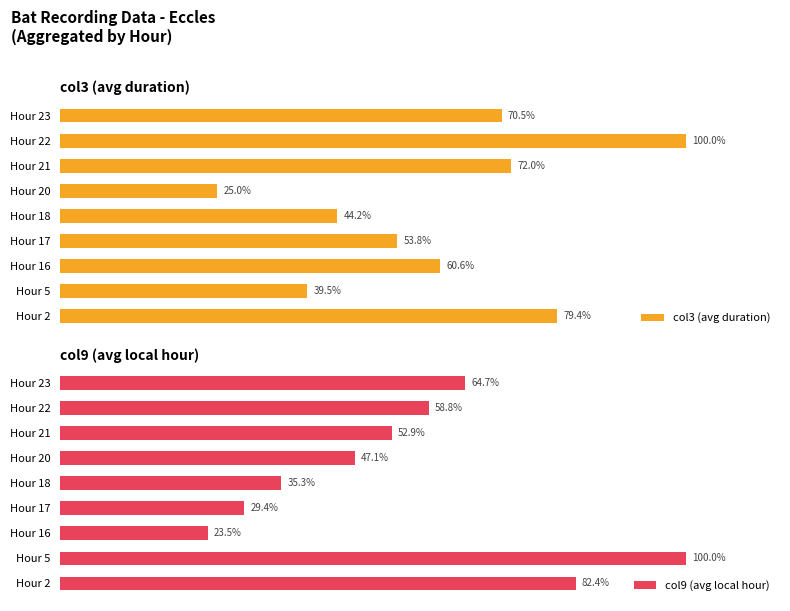

Rank the series by their maximum value, from lowest to highest.

col3 (avg duration), col9 (avg local hour)